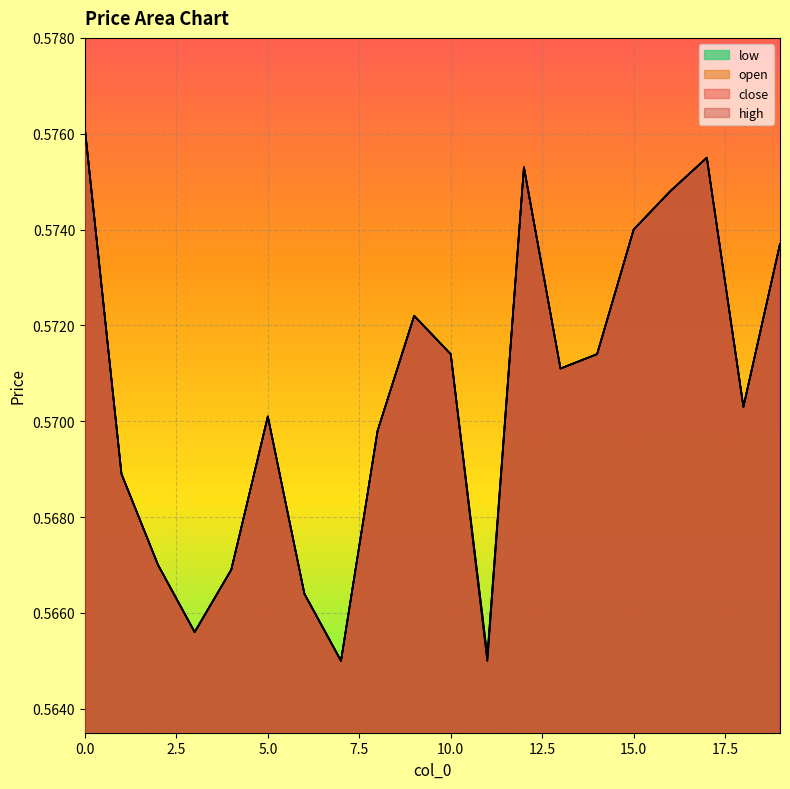

What are all the series names shown in the legend?

open, close, high, low